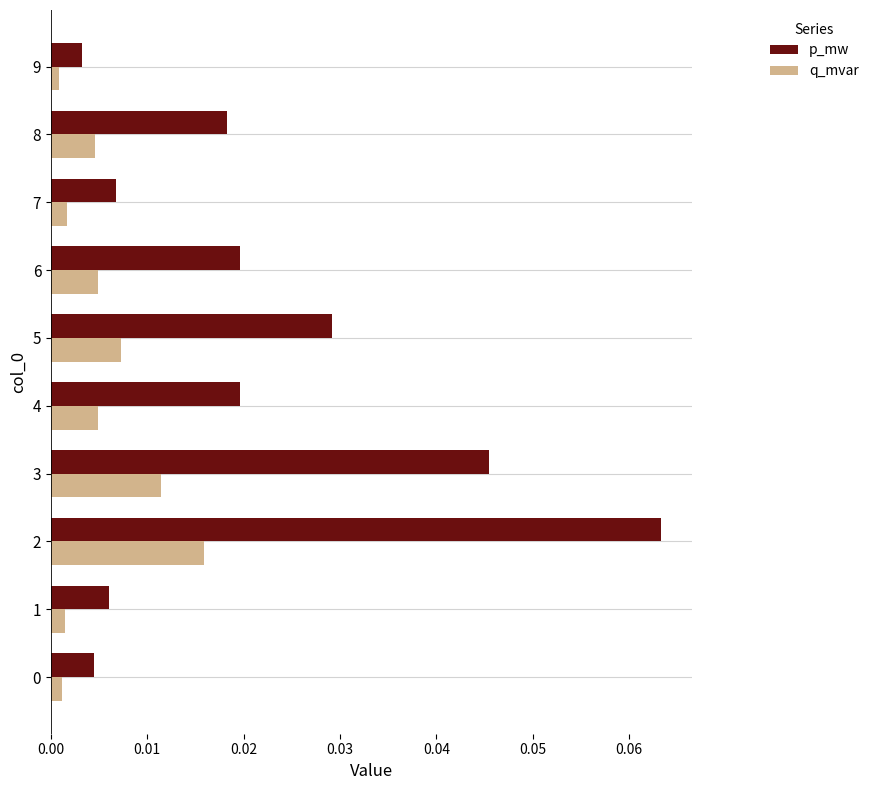

Which series changed the most between 0 and 2?

p_mw